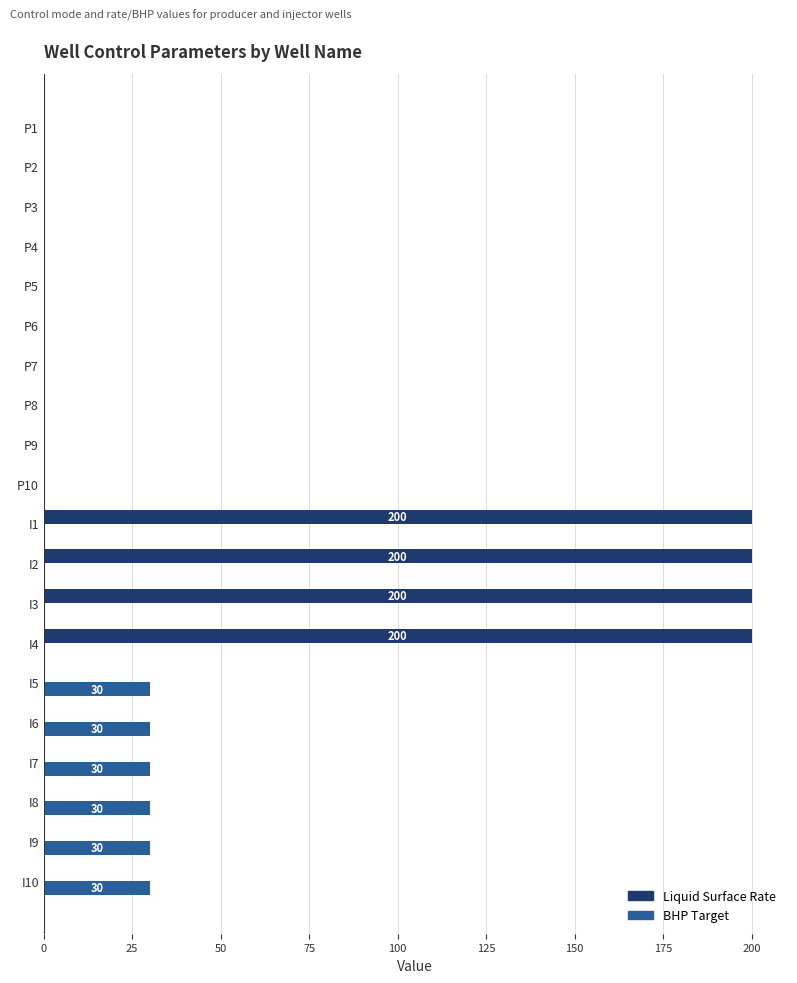

How many categories are shown in the chart?

20